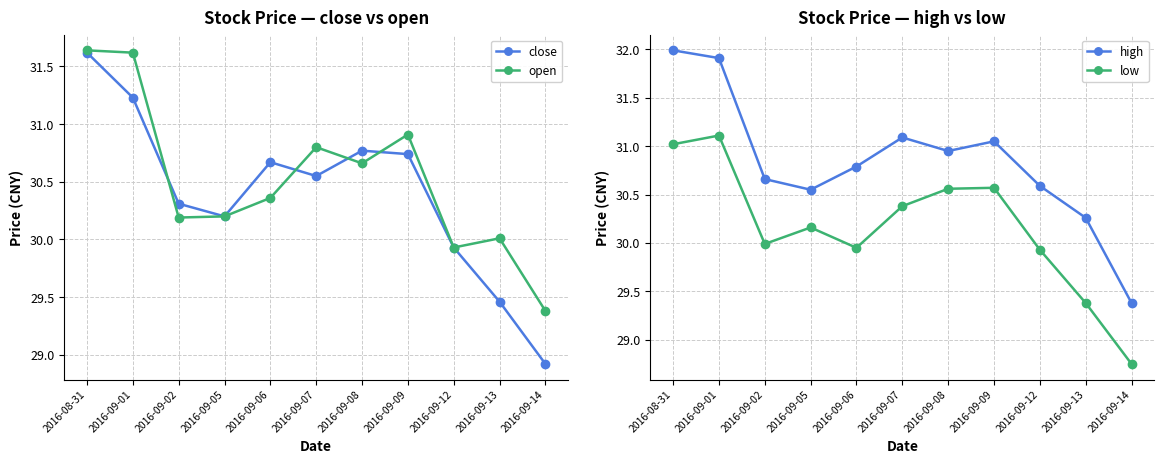

How many categories are shown in the chart?

11